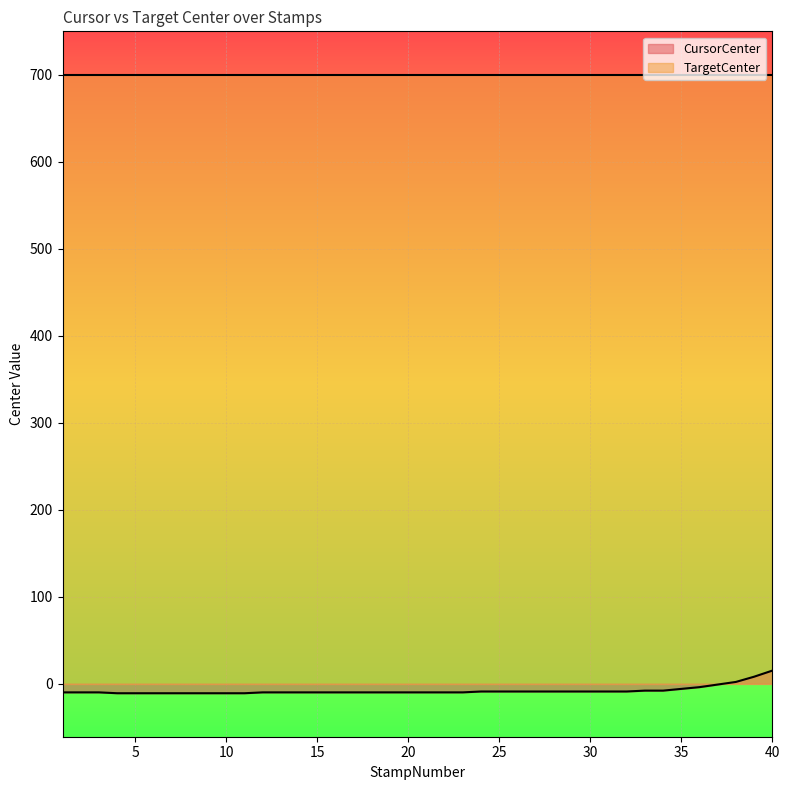

Reading left to right, what are all the values shown in this chart?

-10	-10	-10	-11	-11	-11	-11	-11	-11	-11	-11	-10	-10	-10	-10	-10	-10	-10	-10	-10	-10	-10	-10	-9	-9	-9	-9	-9	-9	-9	-9	-9	-8	-8	-6	-4	-1	2	8	15